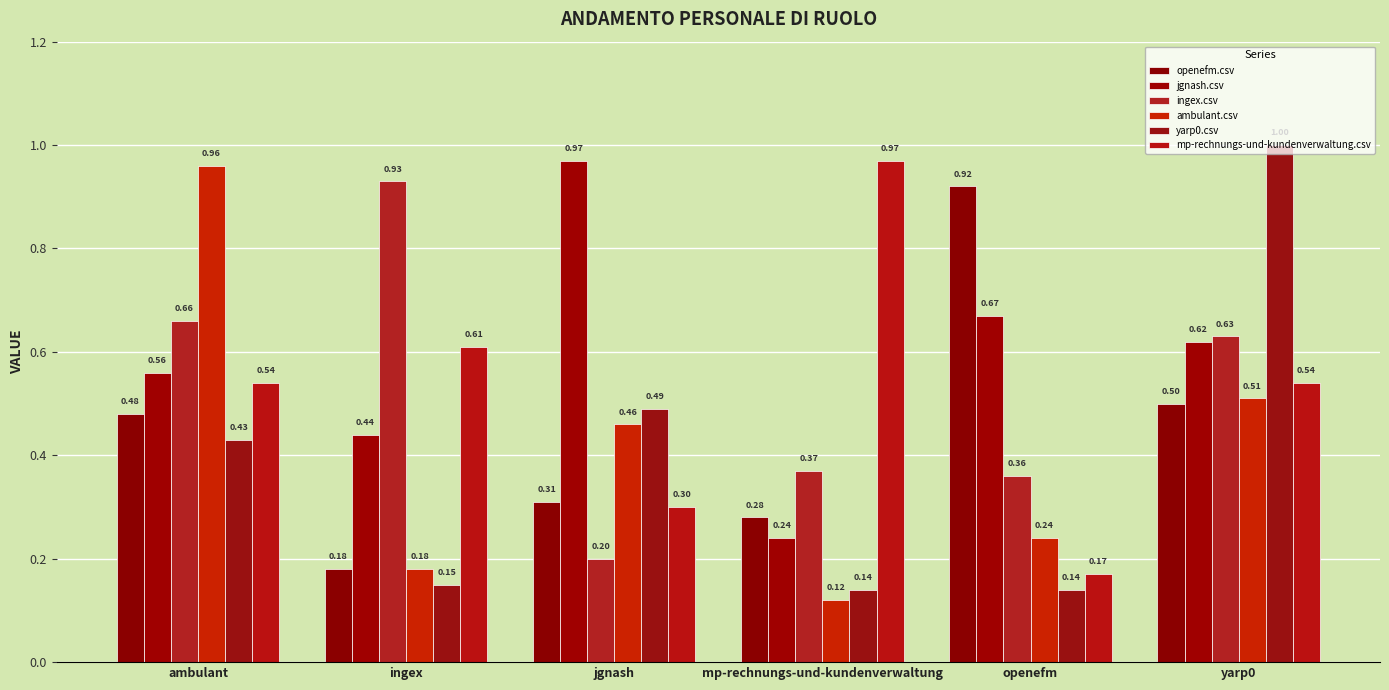

True or false: openefm.csv has a value of 0.2 at ingex.

True